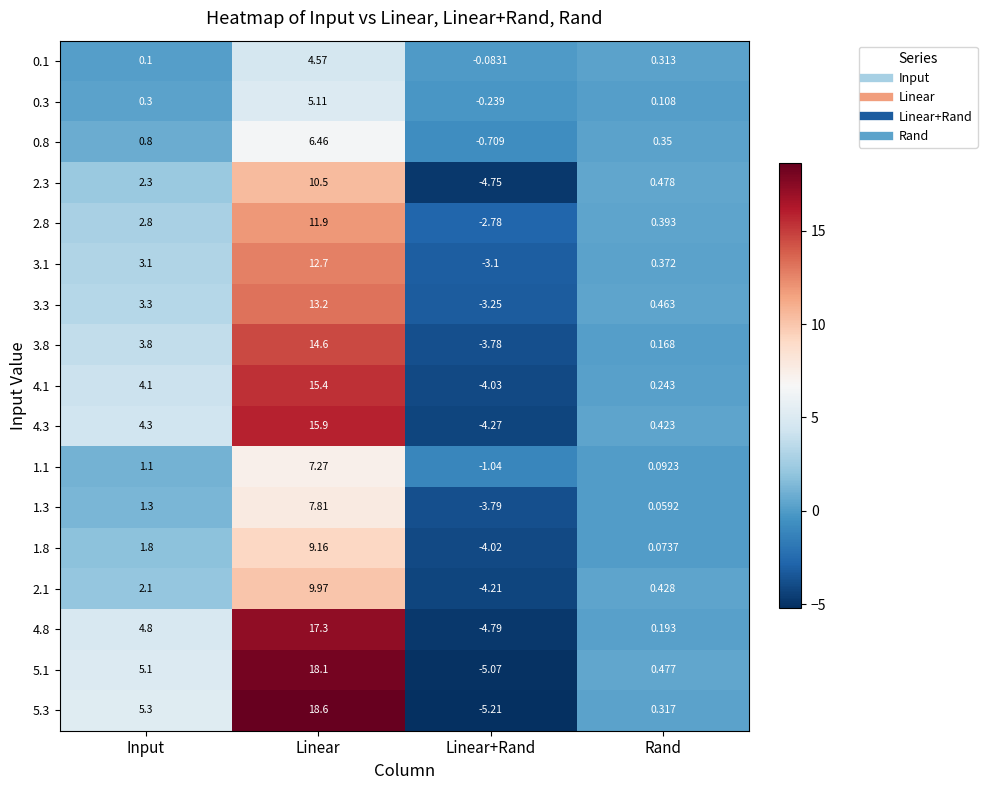

Where does the 2.8 series first go above 2?

Input